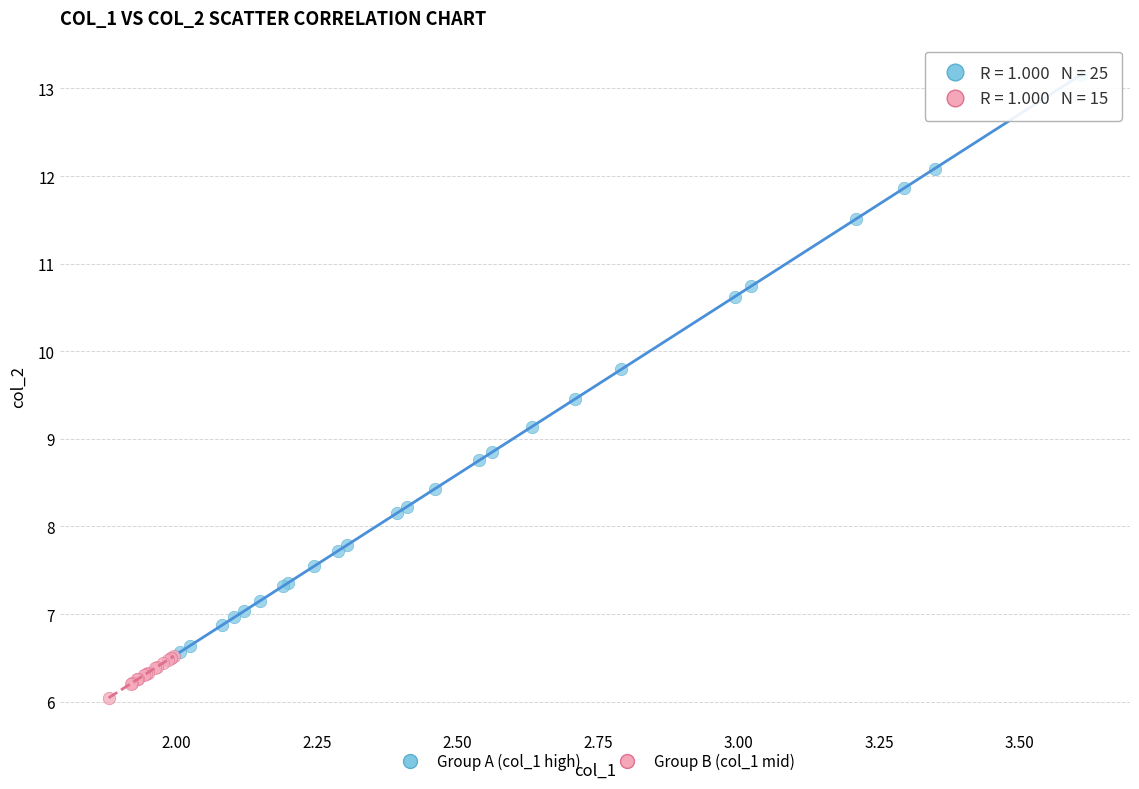

Which series reaches the maximum Y coordinate?

Group A (col_1 high)